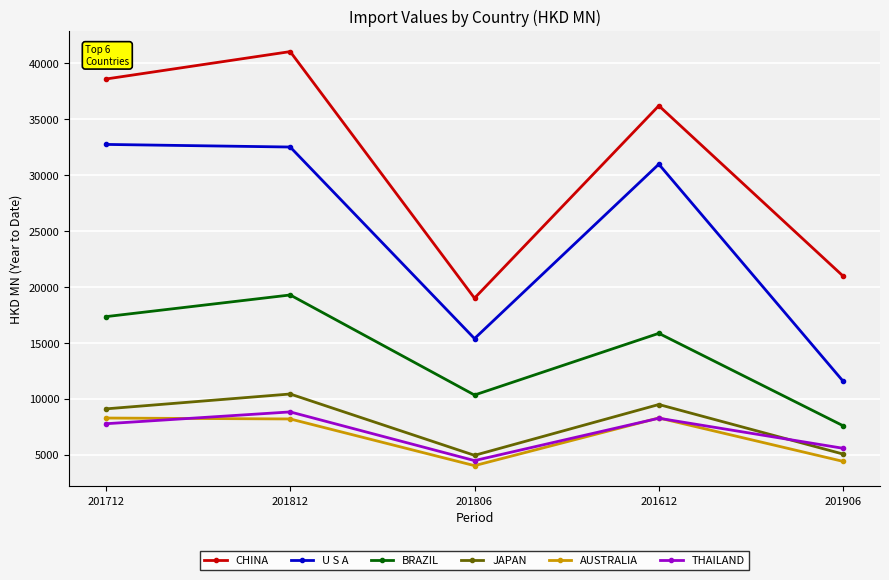

How many lines are shown in the chart?

6